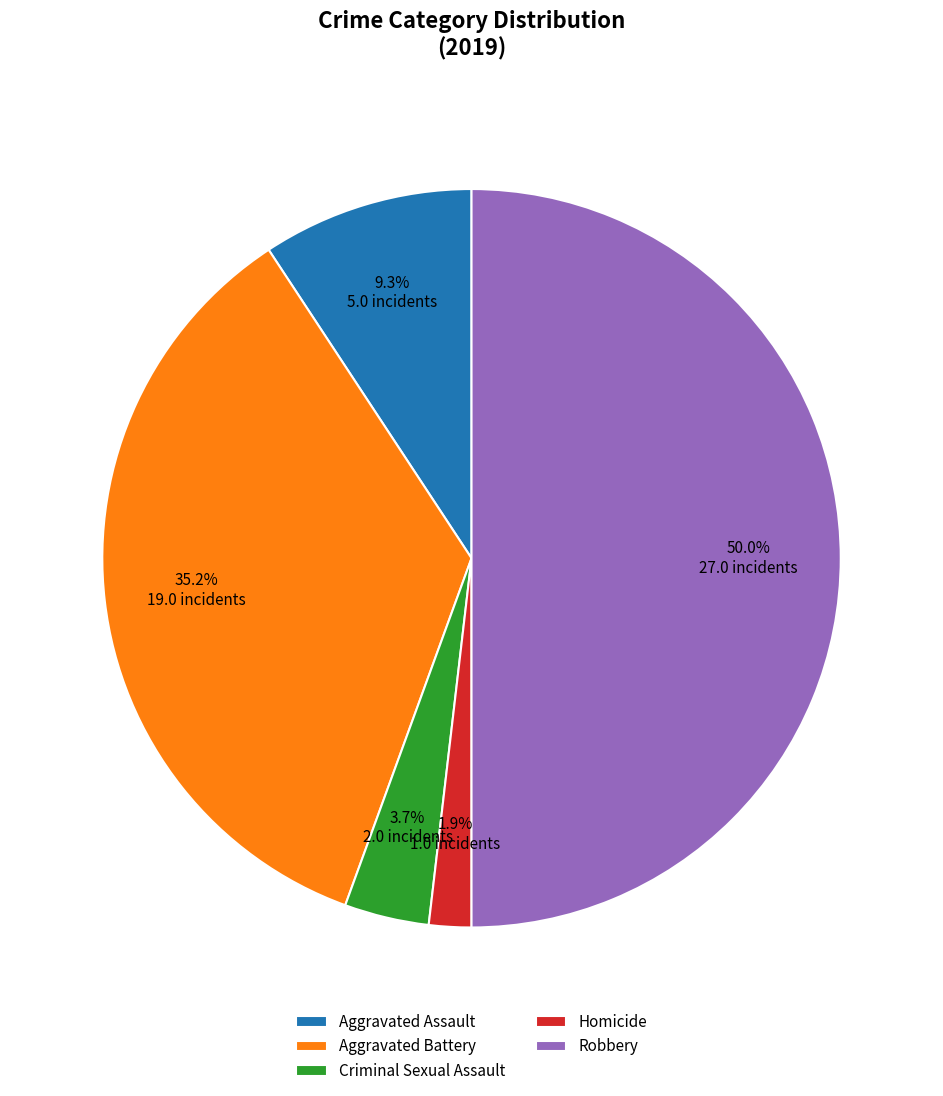

Is Homicide the majority of the pie?

No